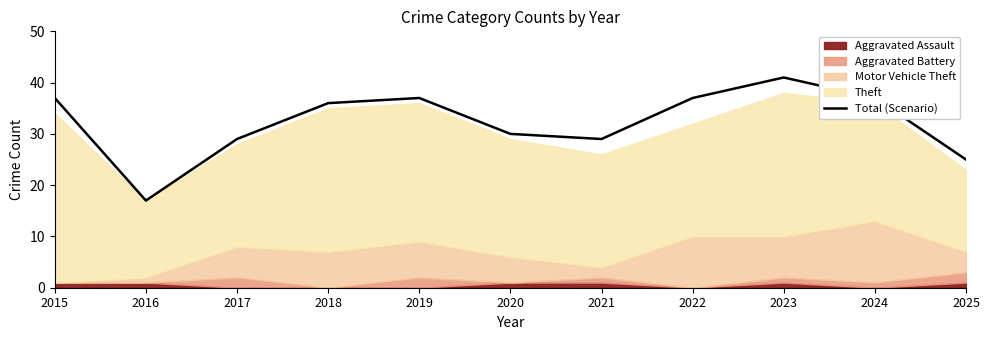

What is the value of the 10th point from the left?

37